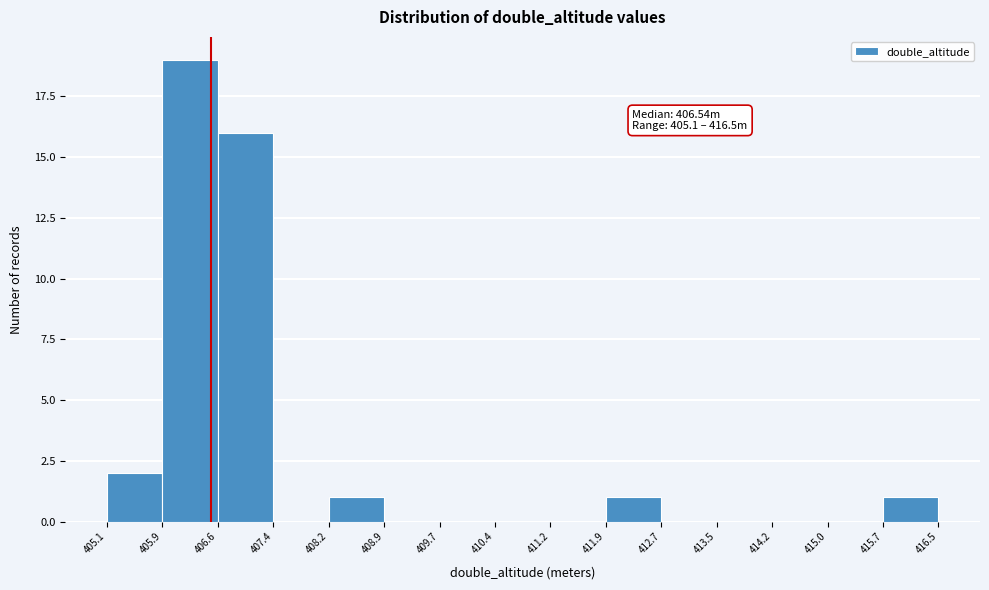

Which range on the x-axis has the tallest bar?

405.9 to 406.6